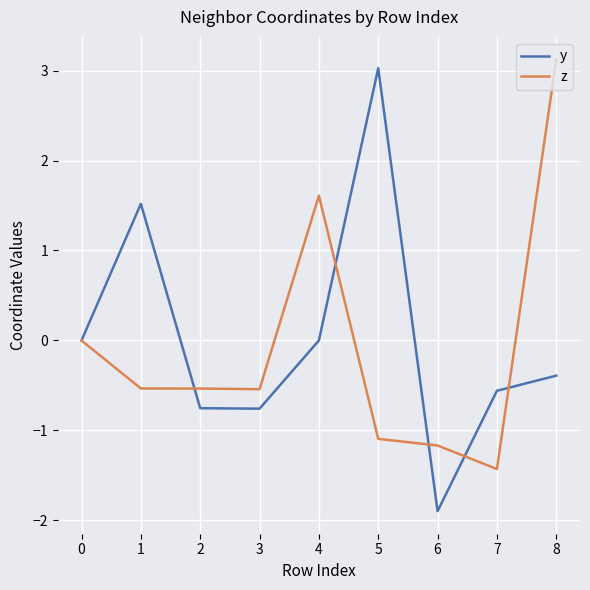

What value does the y series have at 0?

0.0